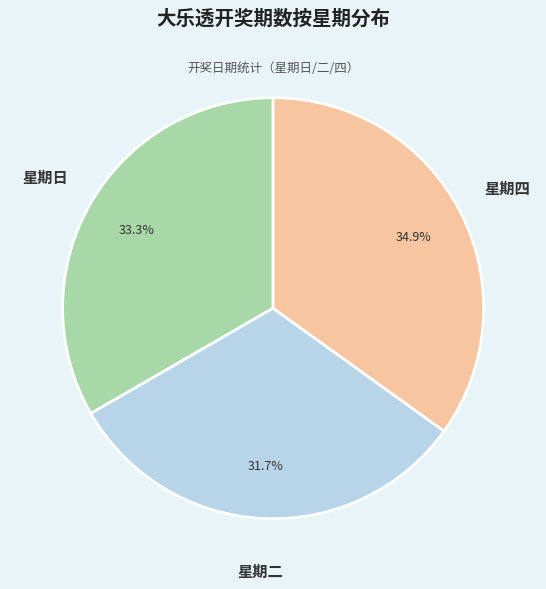

Which category has the biggest portion of the pie?

星期四